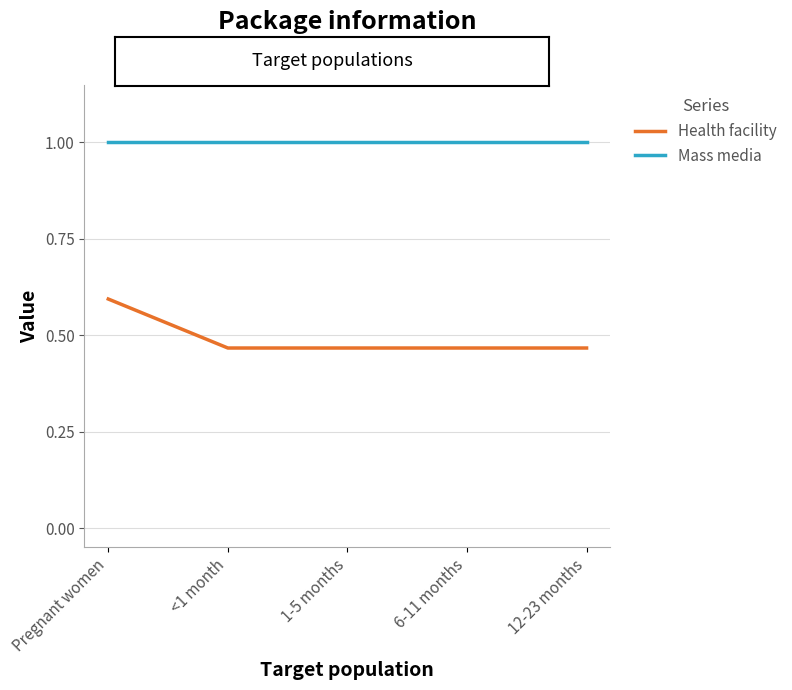

What is the minimum value for Mass media?

1.0